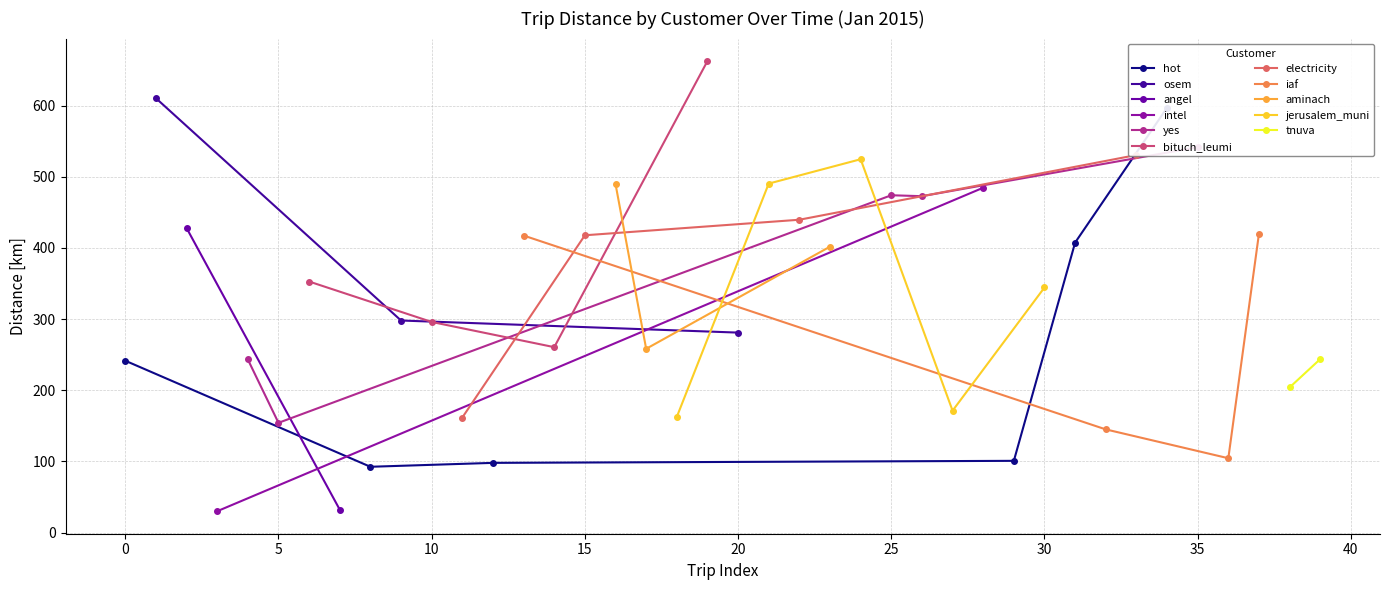

The value at 2015-01-13 is 524.7. True or false?

True